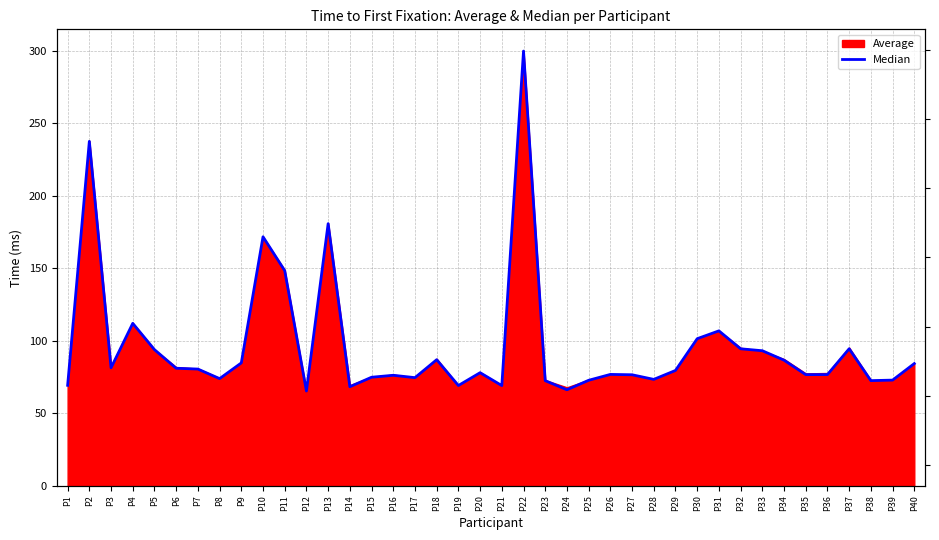

How many data points are less than 79?

20